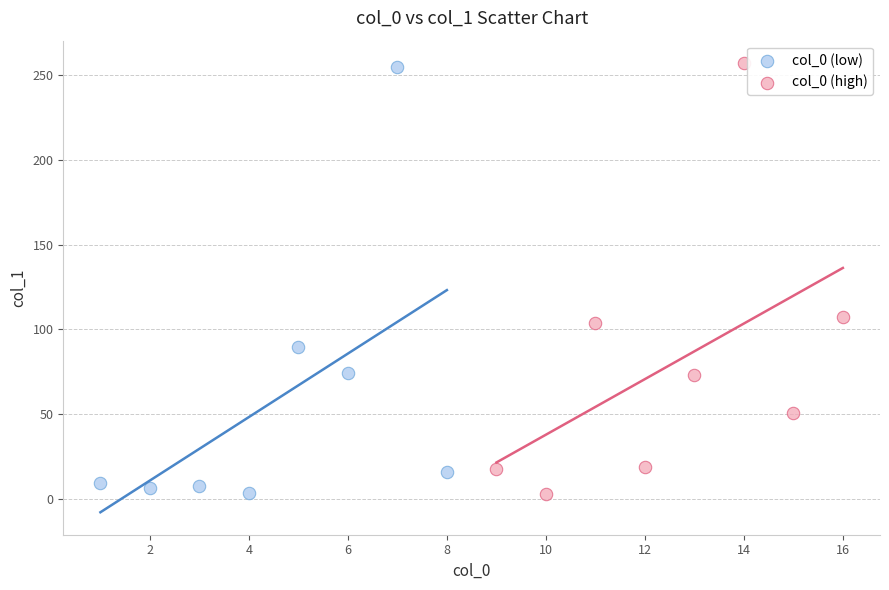

Which series reaches the maximum Y coordinate?

col_0 (high)